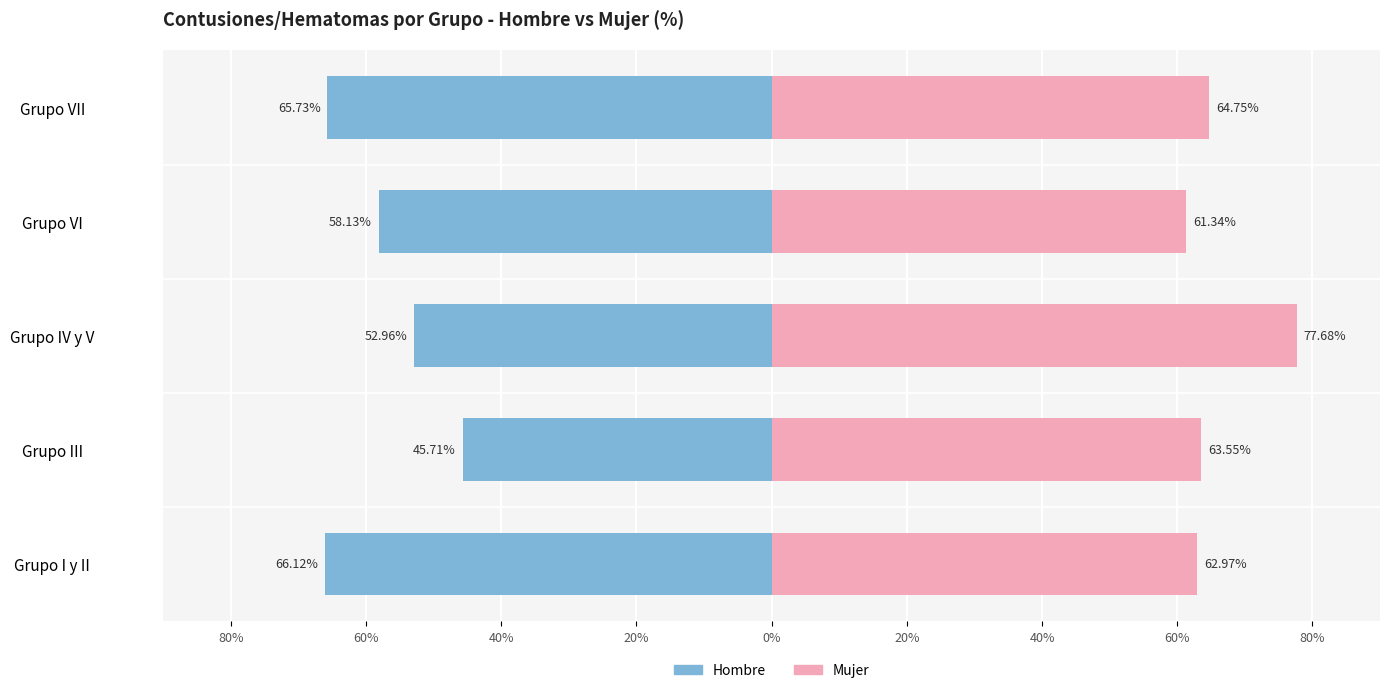

What is the value of the Mujer bar at the 5th from the left?

64.8